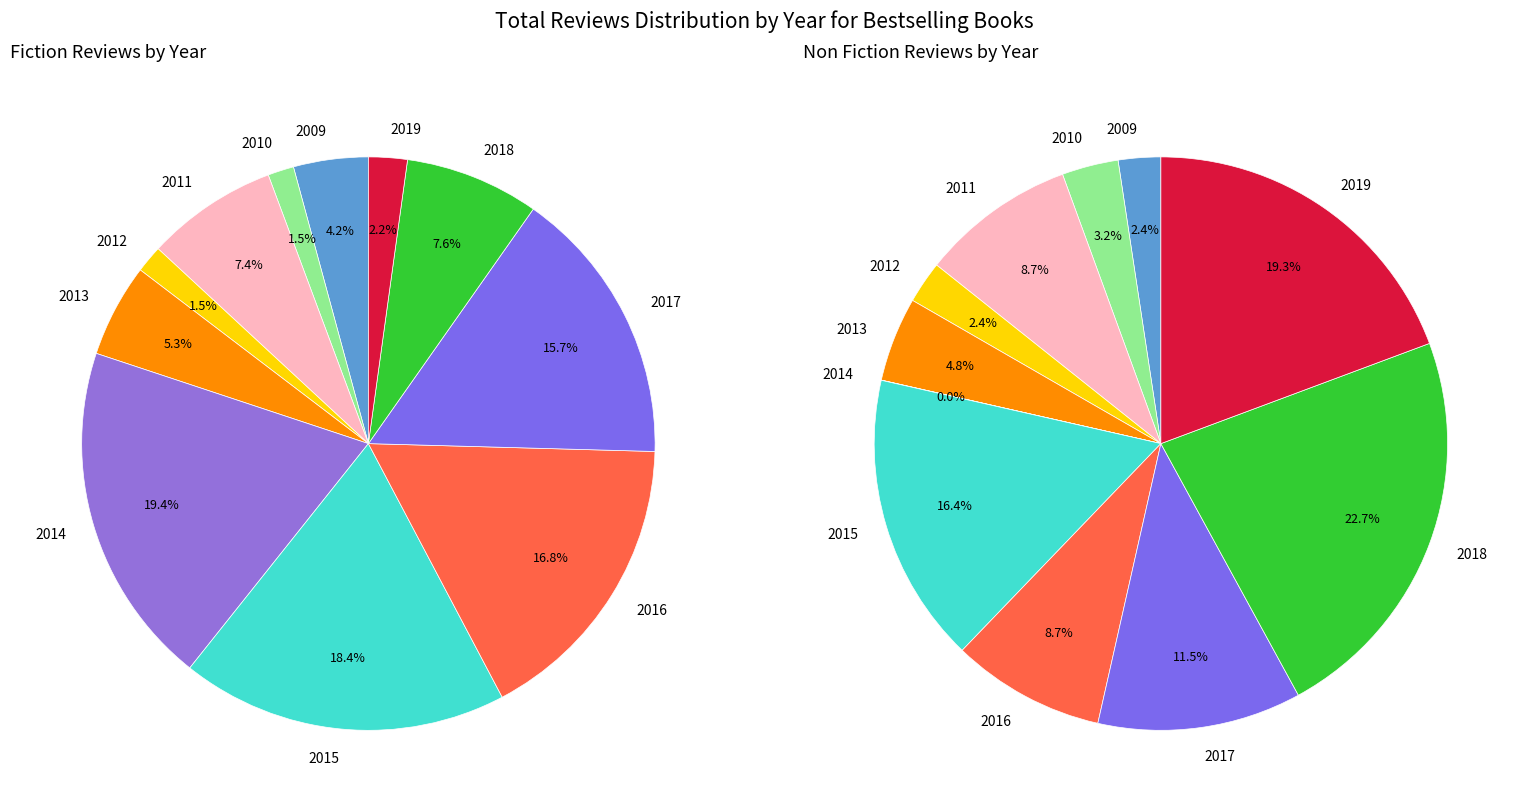

Does 0 account for over 50% of the chart?

No